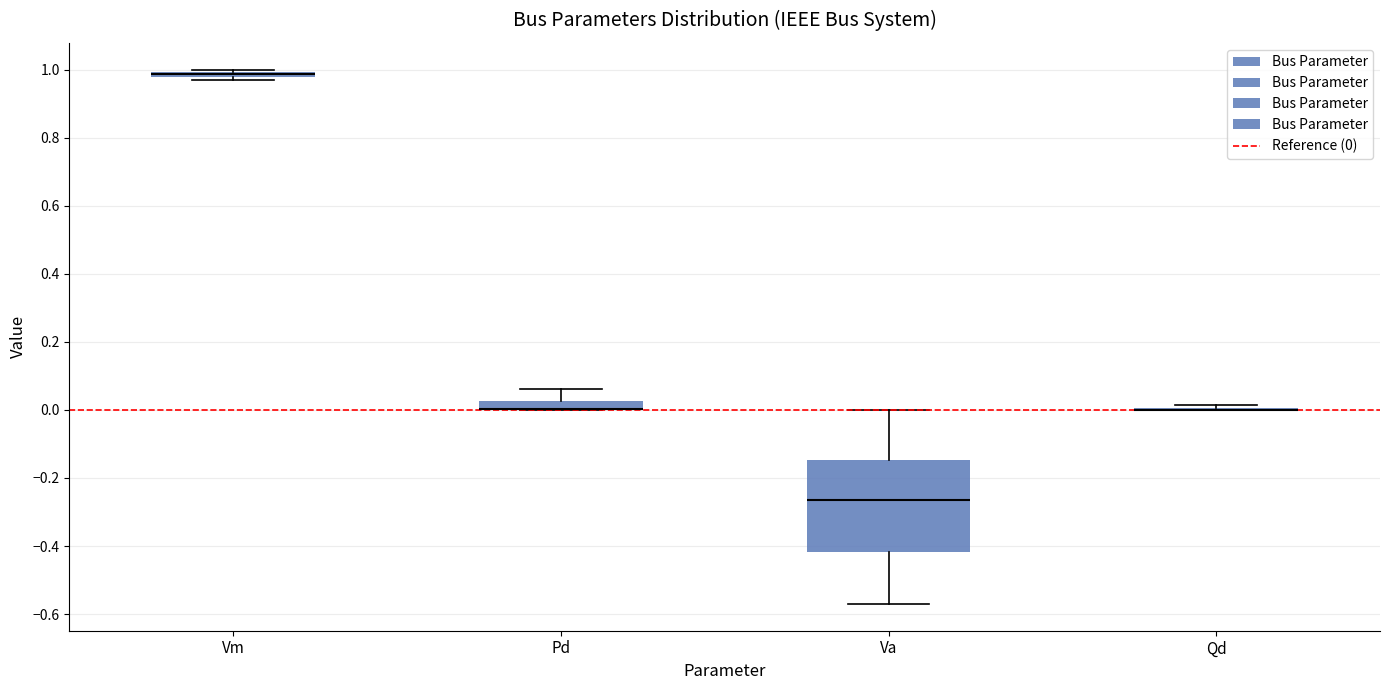

Which box is the tallest, from its lower edge to its upper edge?

Va